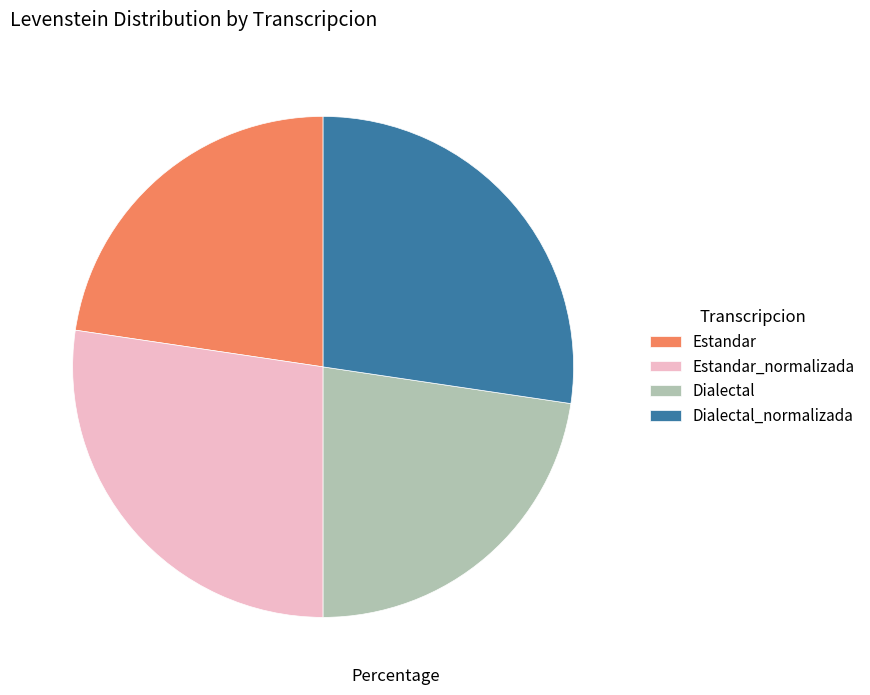

Is the sum of Dialectal_normalizada and Estandar_normalizada greater than half?

Yes